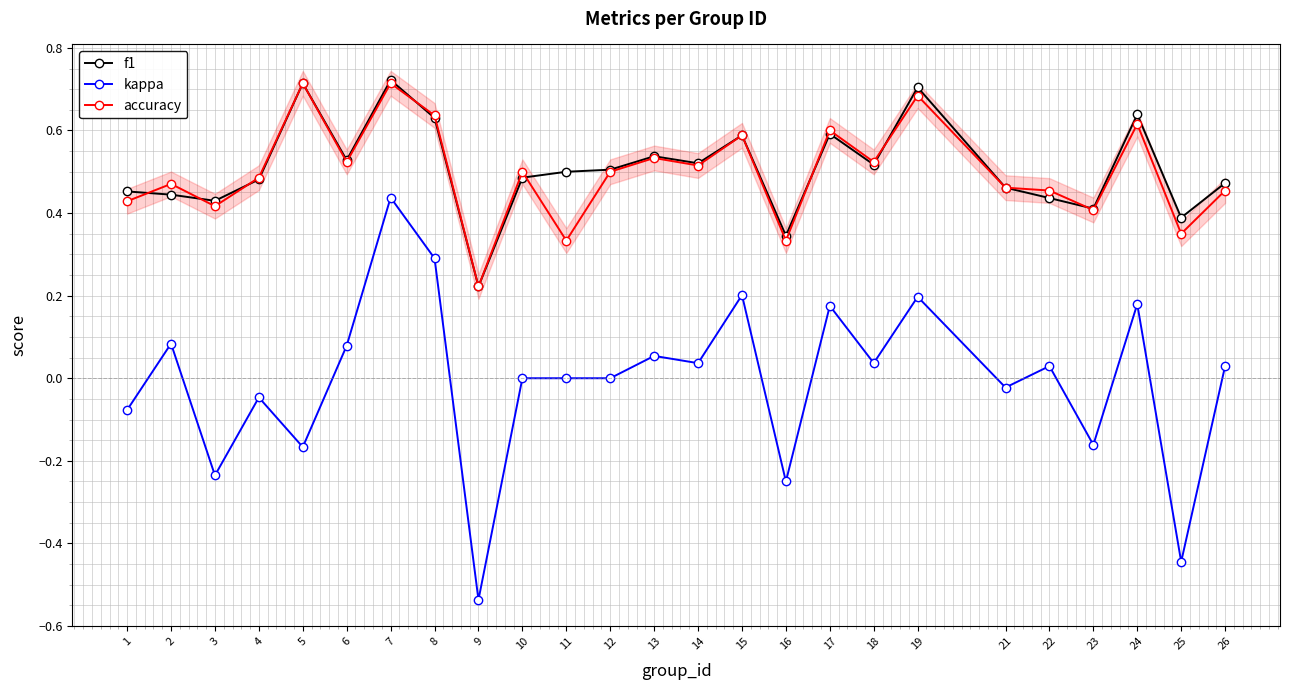

Reading left to right, transcribe all the data shown in this chart.

f1: 0.5	0.4	0.4	0.5	0.7	0.5	0.7	0.6	0.2	0.5	0.5	0.5	0.5	0.5	0.6	0.3	0.6	0.5	0.7	0.5	0.4	0.4	0.6	0.4	0.5
kappa: -0.1	0.1	-0.2	-0.0	-0.2	0.1	0.4	0.3	-0.5	0.0	0.0	0.0	0.1	0.0	0.2	-0.2	0.2	0.0	0.2	-0.0	0.0	-0.2	0.2	-0.4	0.0
accuracy: 0.4	0.5	0.4	0.5	0.7	0.5	0.7	0.6	0.2	0.5	0.3	0.5	0.5	0.5	0.6	0.3	0.6	0.5	0.7	0.5	0.5	0.4	0.6	0.3	0.5